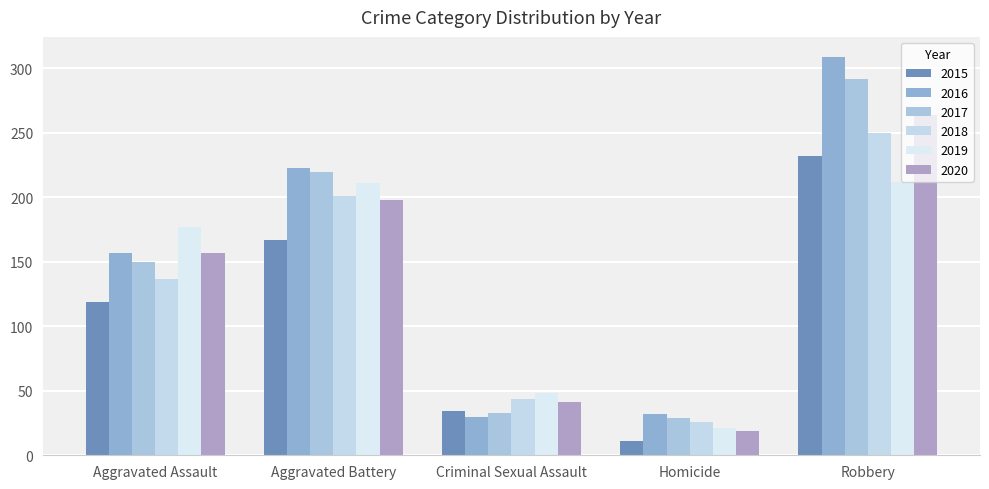

At how many categories does at least one series exceed 302?

1